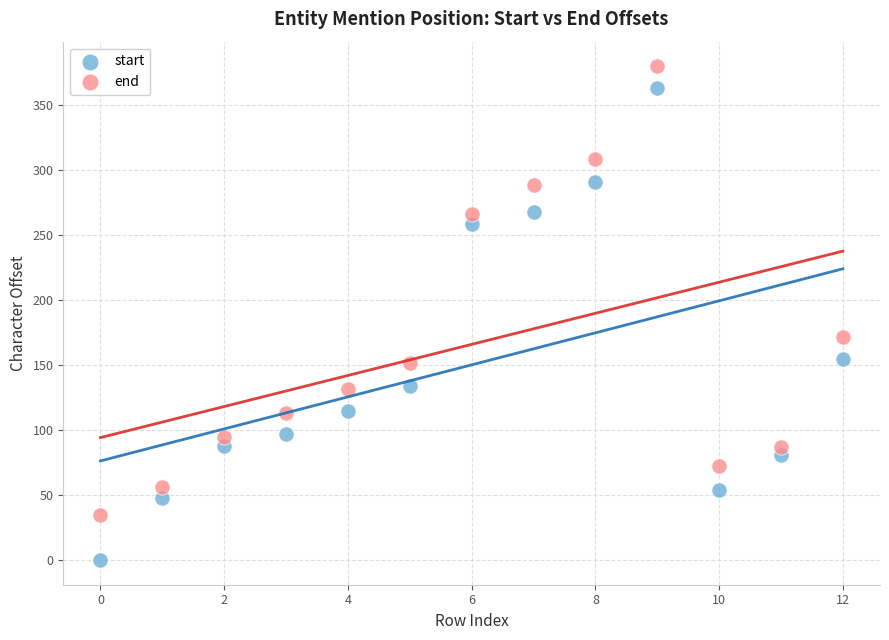

Which series has the widest spread of Y values?

start